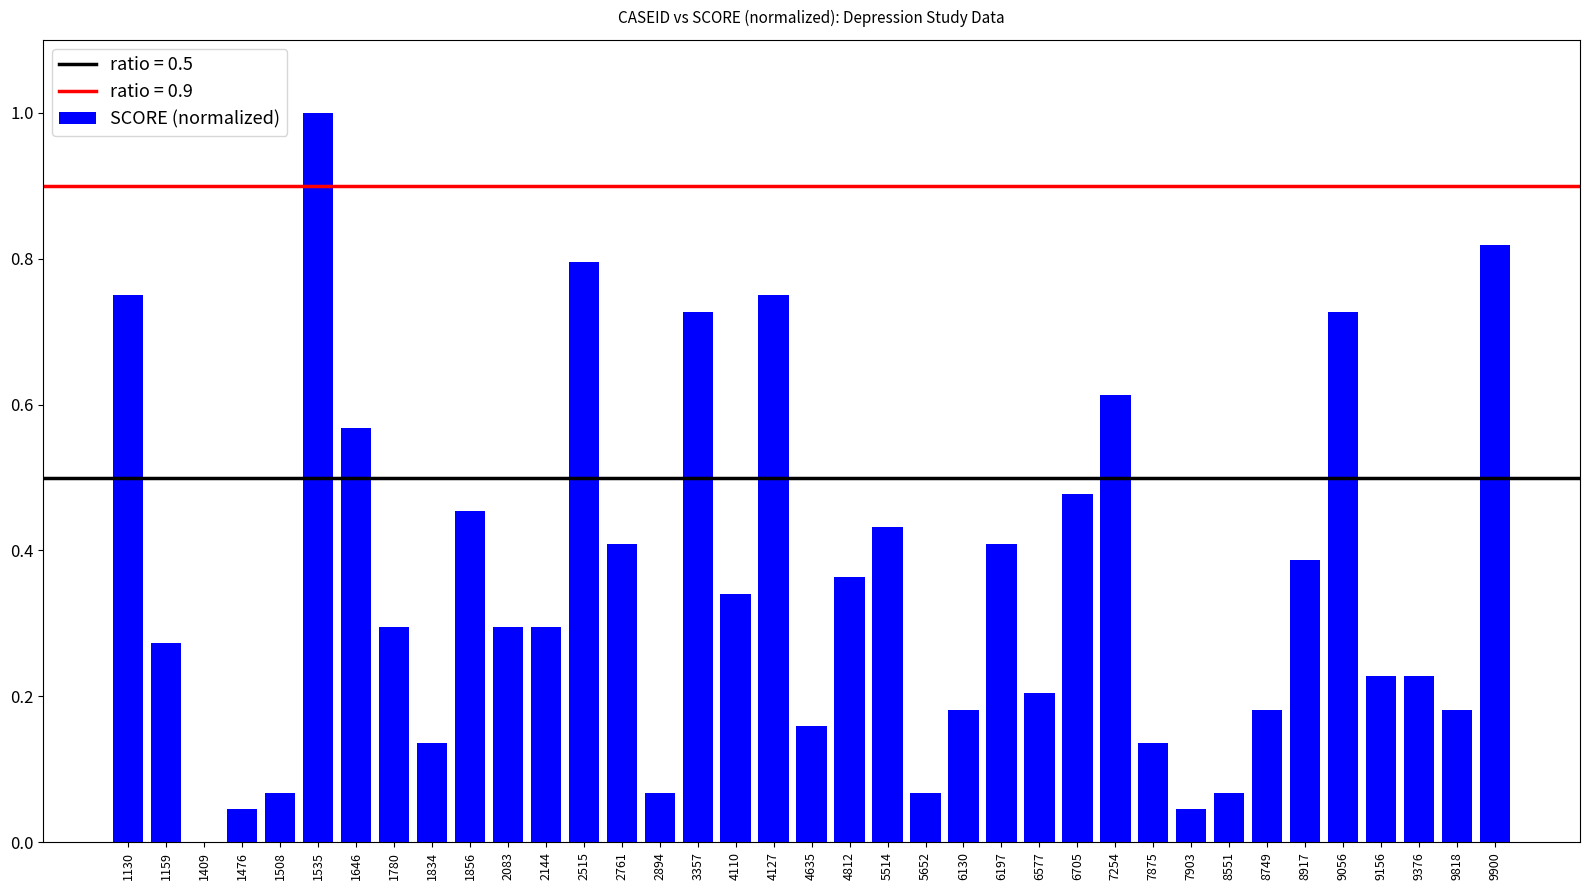

What is the sum of all values?

13.2